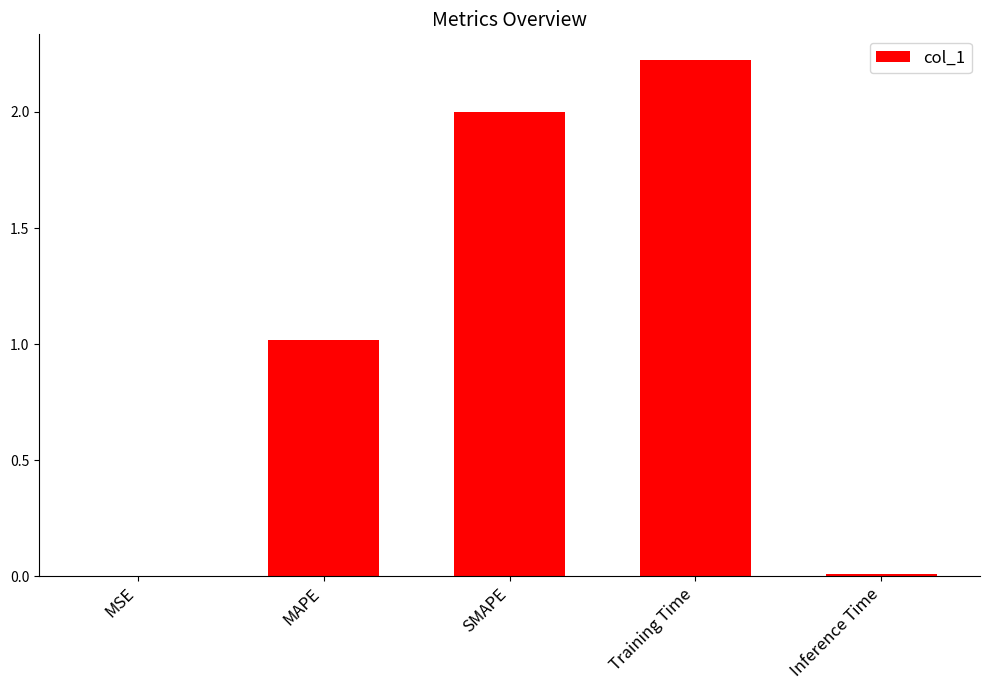

At which category does the chart reach its peak across all series?

Training Time